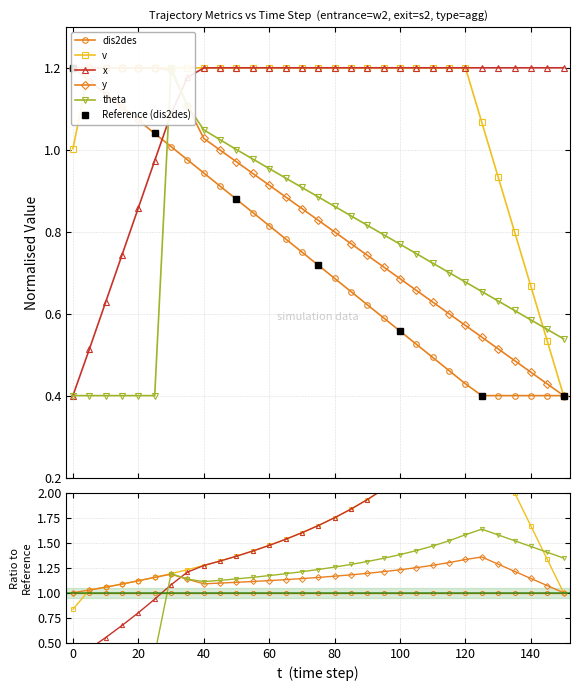

Reading left to right, transcribe all the data shown in this chart.

dis2des: 0=1.2	5=1.2	10=1.1	15=1.1	20=1.1	25=1.0	30=1.0	35=1.0	40=0.9	45=0.9	50=0.9	55=0.8	60=0.8	65=0.8	70=0.8	75=0.7	80=0.7	85=0.7	90=0.6	95=0.6	100=0.6	105=0.5	110=0.5	115=0.5	120=0.4	125=0.4	130=0.4	135=0.4	140=0.4	145=0.4	150=0.4
v: 0=1.0	5=1.2	10=1.2	15=1.2	20=1.2	25=1.2	30=1.2	35=1.2	40=1.2	45=1.2	50=1.2	55=1.2	60=1.2	65=1.2	70=1.2	75=1.2	80=1.2	85=1.2	90=1.2	95=1.2	100=1.2	105=1.2	110=1.2	115=1.2	120=1.2	125=1.1	130=0.9	135=0.8	140=0.7	145=0.5	150=0.4
x: 0=0.4	5=0.5	10=0.6	15=0.7	20=0.9	25=1.0	30=1.1	35=1.2	40=1.2	45=1.2	50=1.2	55=1.2	60=1.2	65=1.2	70=1.2	75=1.2	80=1.2	85=1.2	90=1.2	95=1.2	100=1.2	105=1.2	110=1.2	115=1.2	120=1.2	125=1.2	130=1.2	135=1.2	140=1.2	145=1.2	150=1.2
y: 0=1.2	5=1.2	10=1.2	15=1.2	20=1.2	25=1.2	30=1.2	35=1.1	40=1.0	45=1.0	50=1.0	55=0.9	60=0.9	65=0.9	70=0.9	75=0.8	80=0.8	85=0.8	90=0.7	95=0.7	100=0.7	105=0.7	110=0.6	115=0.6	120=0.6	125=0.5	130=0.5	135=0.5	140=0.5	145=0.4	150=0.4
theta: 0=0.4	5=0.4	10=0.4	15=0.4	20=0.4	25=0.4	30=1.2	35=1.1	40=1.0	45=1.0	50=1.0	55=1.0	60=1.0	65=0.9	70=0.9	75=0.9	80=0.9	85=0.8	90=0.8	95=0.8	100=0.8	105=0.7	110=0.7	115=0.7	120=0.7	125=0.7	130=0.6	135=0.6	140=0.6	145=0.6	150=0.5